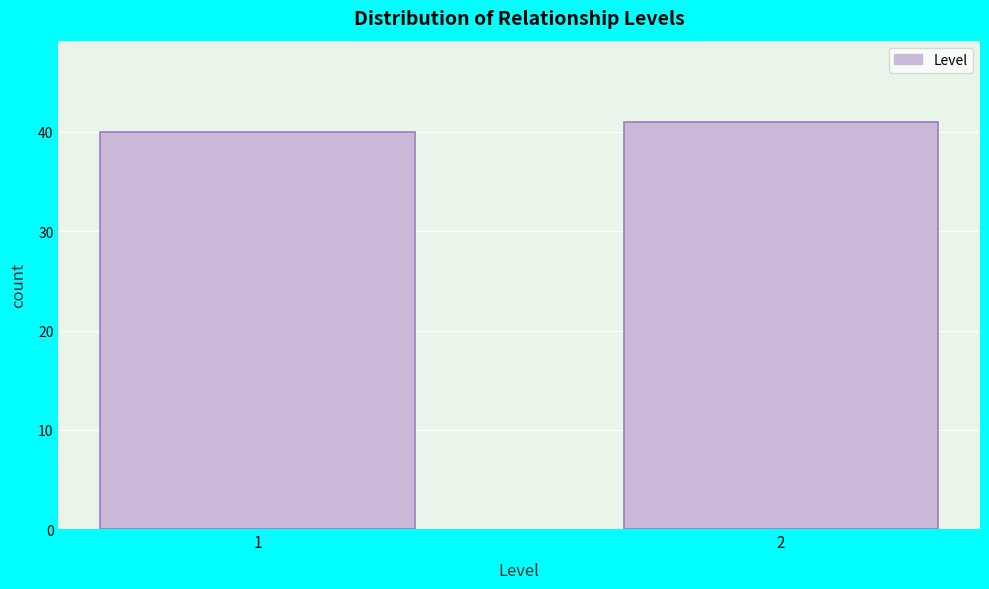

Reading right to left, list all the values displayed in this chart.

41	40